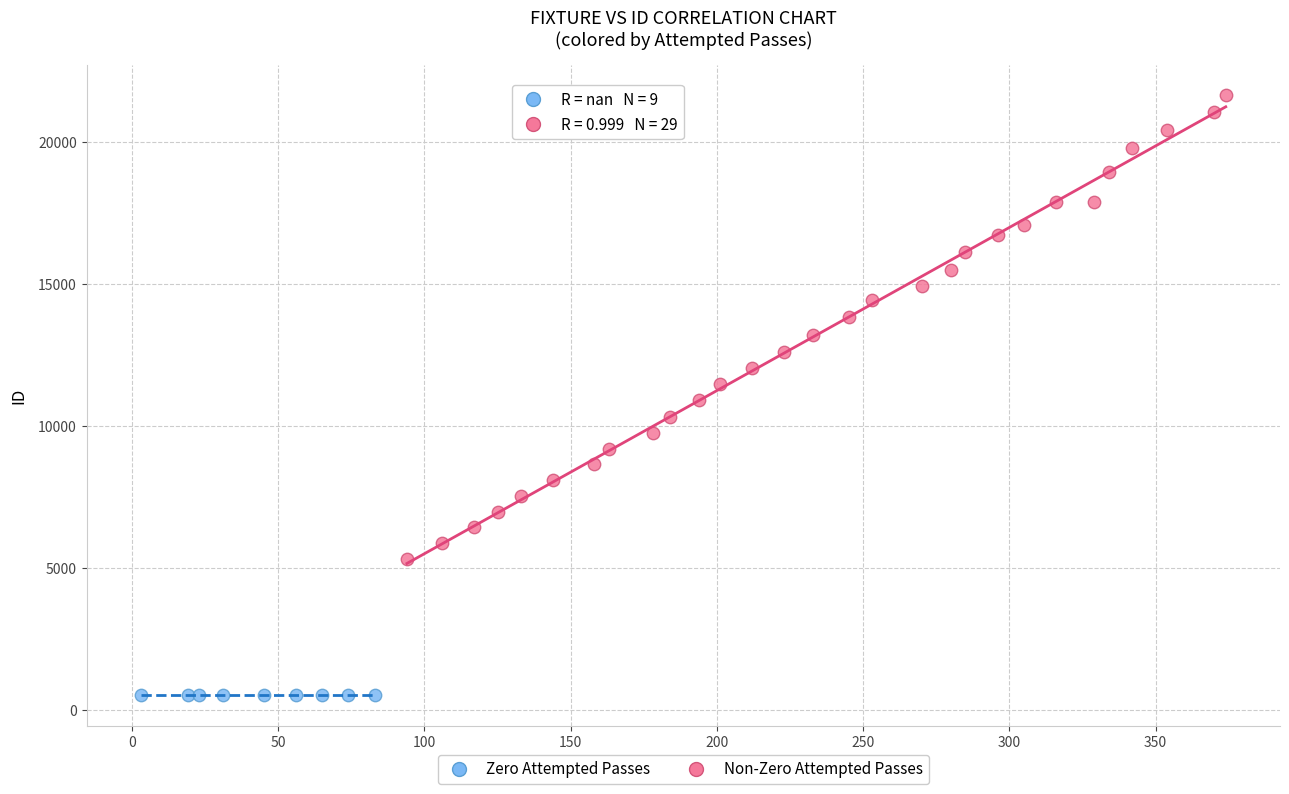

Which series contains the highest Y value?

Non-Zero Attempted Passes